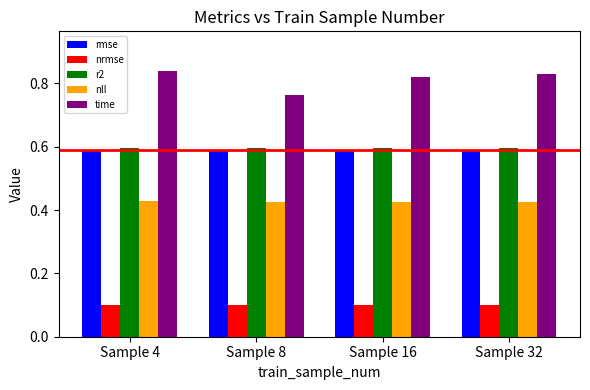

What is the value of the nrmse bar at the 3rd from the left?

0.1